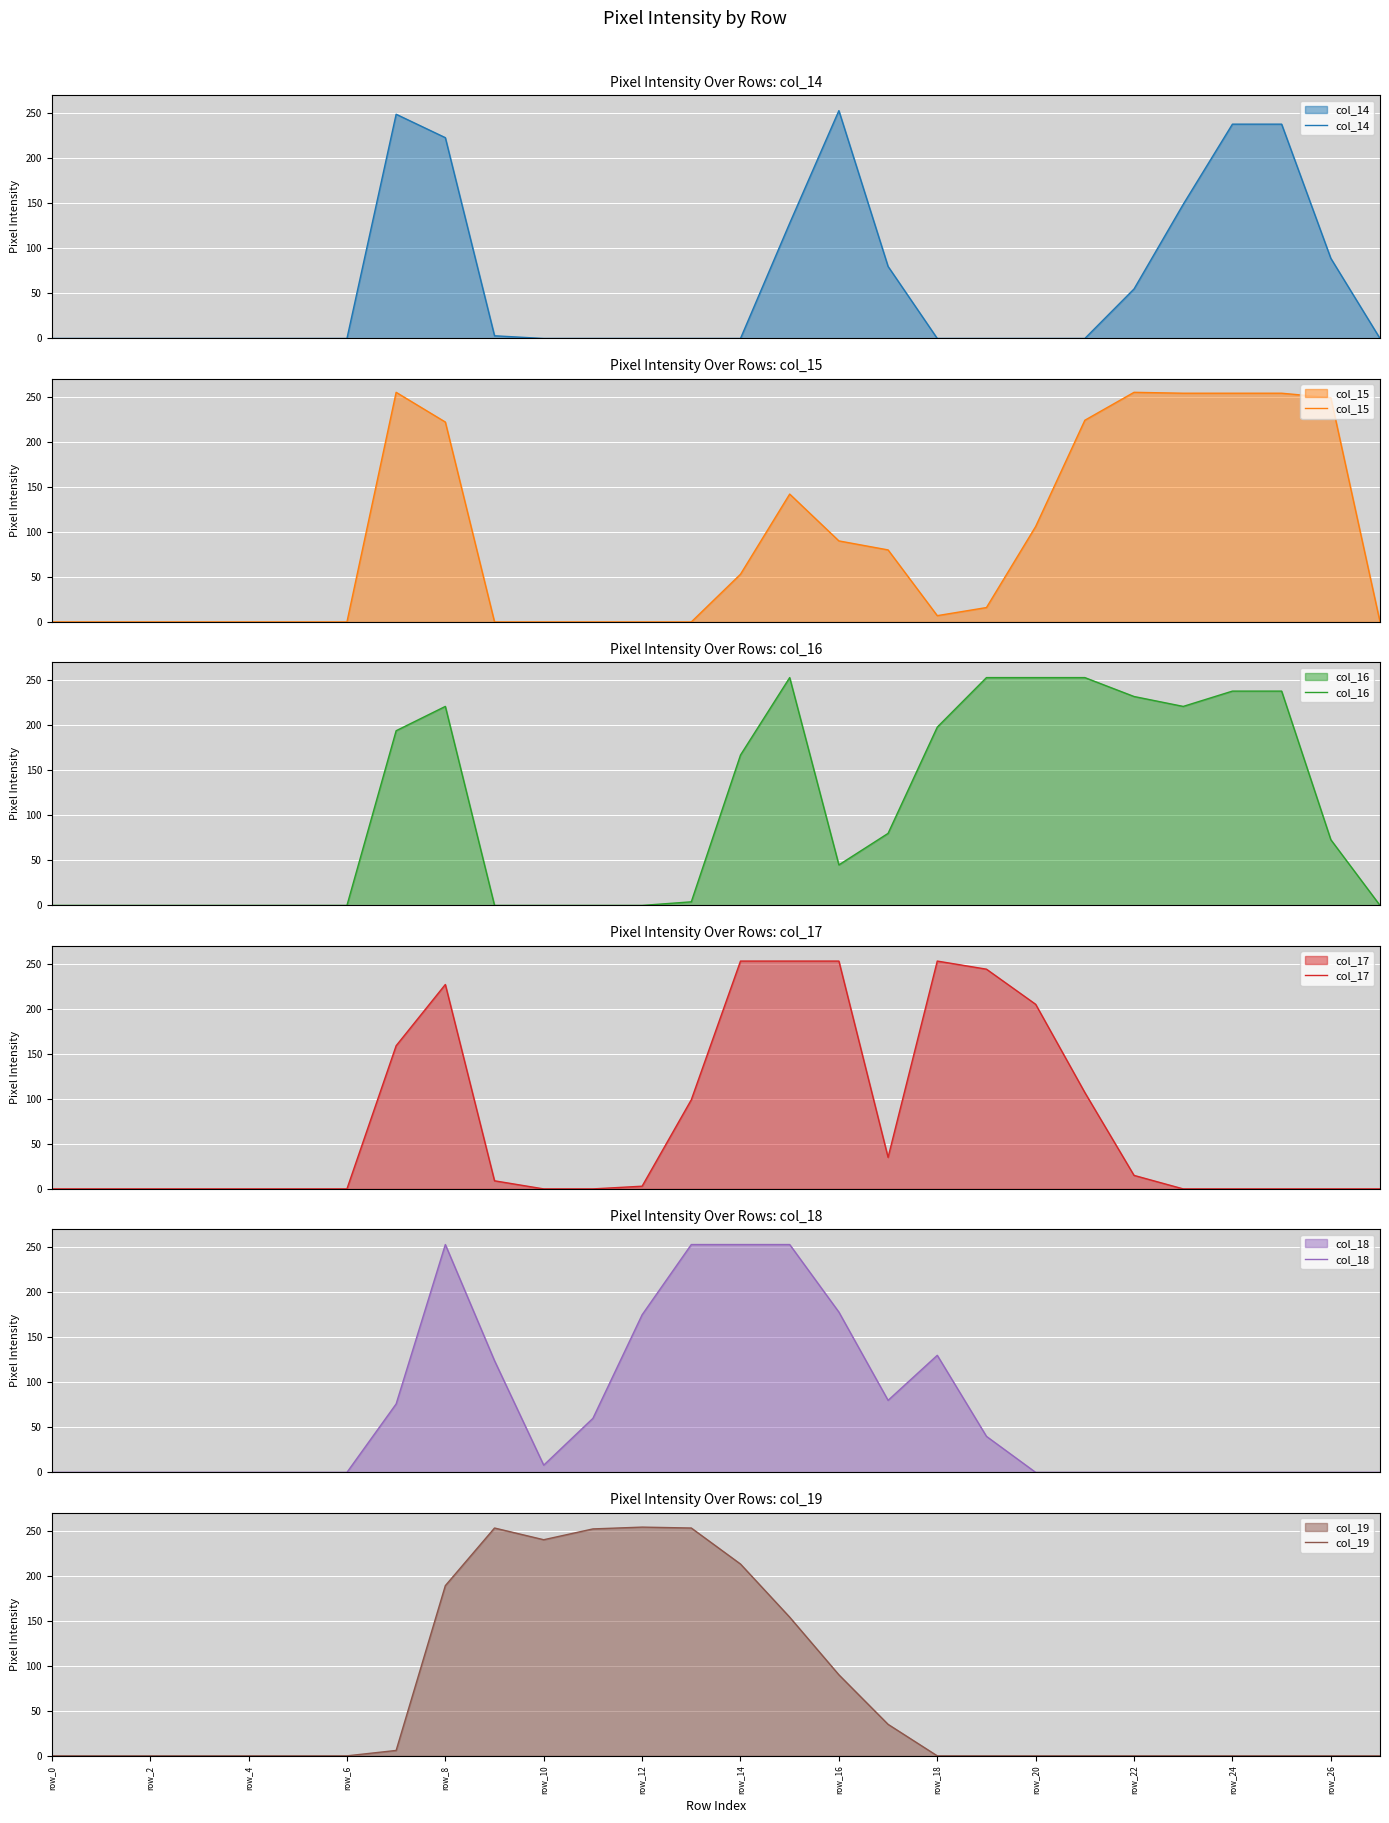

True or false: col_17 has more than 2 interior local peaks.

False